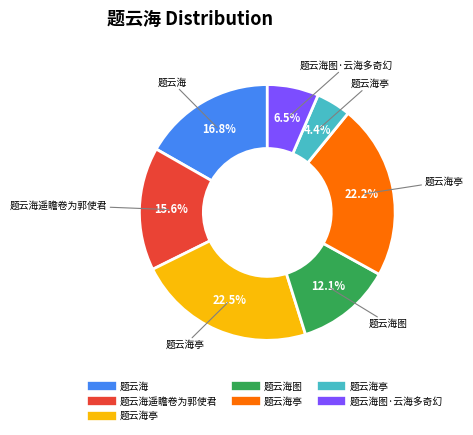

Does any single category account for the majority?

No